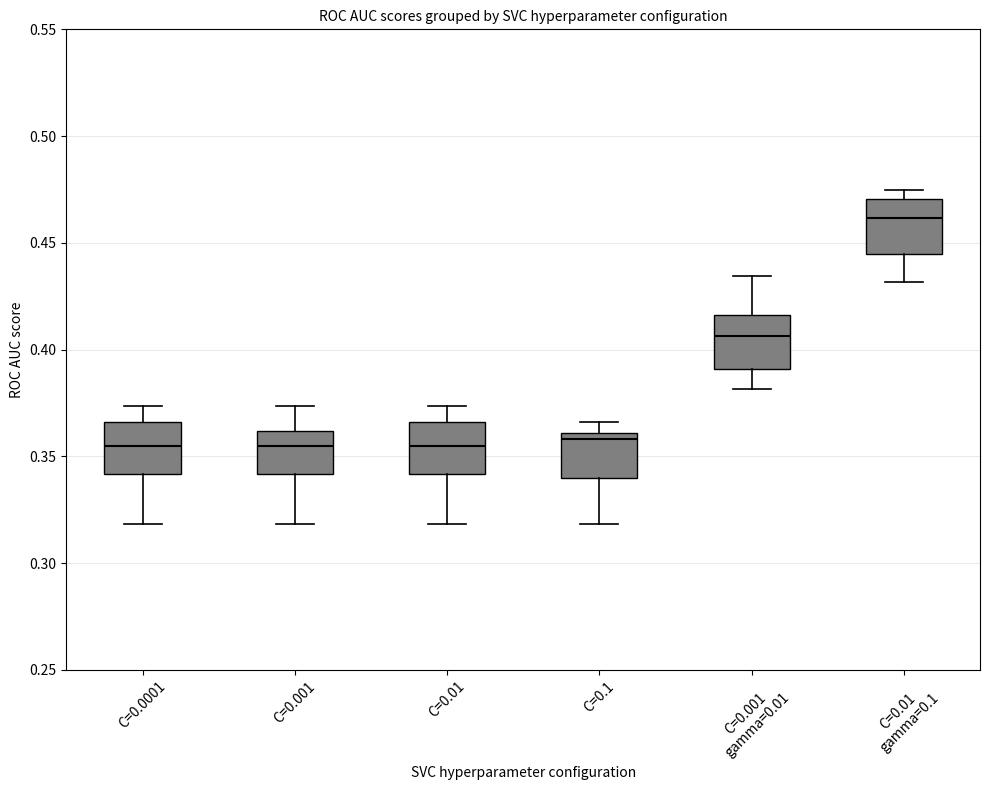

Reading left to right, transcribe this box plot: for each box, give where its median line is, the range the box spans, and where its two whiskers end, as read against the y-axis. The values are not printed on the chart, so give them approximately, as read against the axis.

C=0.0001: median 0.355, box 0.340 to 0.365, whiskers 0.320 to 0.375
C=0.001: median 0.355, box 0.340 to 0.360, whiskers 0.320 to 0.375
C=0.01: median 0.355, box 0.340 to 0.365, whiskers 0.320 to 0.375
C=0.1: median 0.360 (just below the box's upper edge), box 0.340 to 0.360, whiskers 0.320 to 0.365
C=0.001 gamma=0.01: median 0.405, box 0.390 to 0.415, whiskers 0.380 to 0.435
C=0.01 gamma=0.1: median 0.460, box 0.445 to 0.470, whiskers 0.430 to 0.475